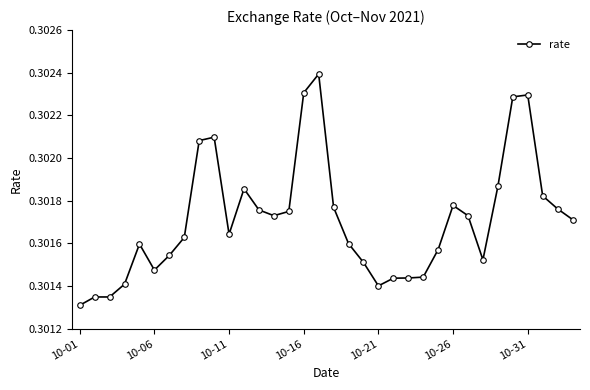

True or false: the data has more than 1 interior local peaks.

True